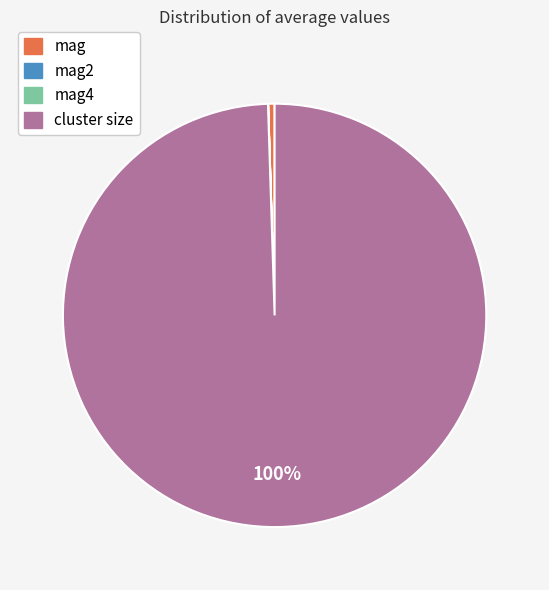

Is there a majority slice in this chart?

Yes